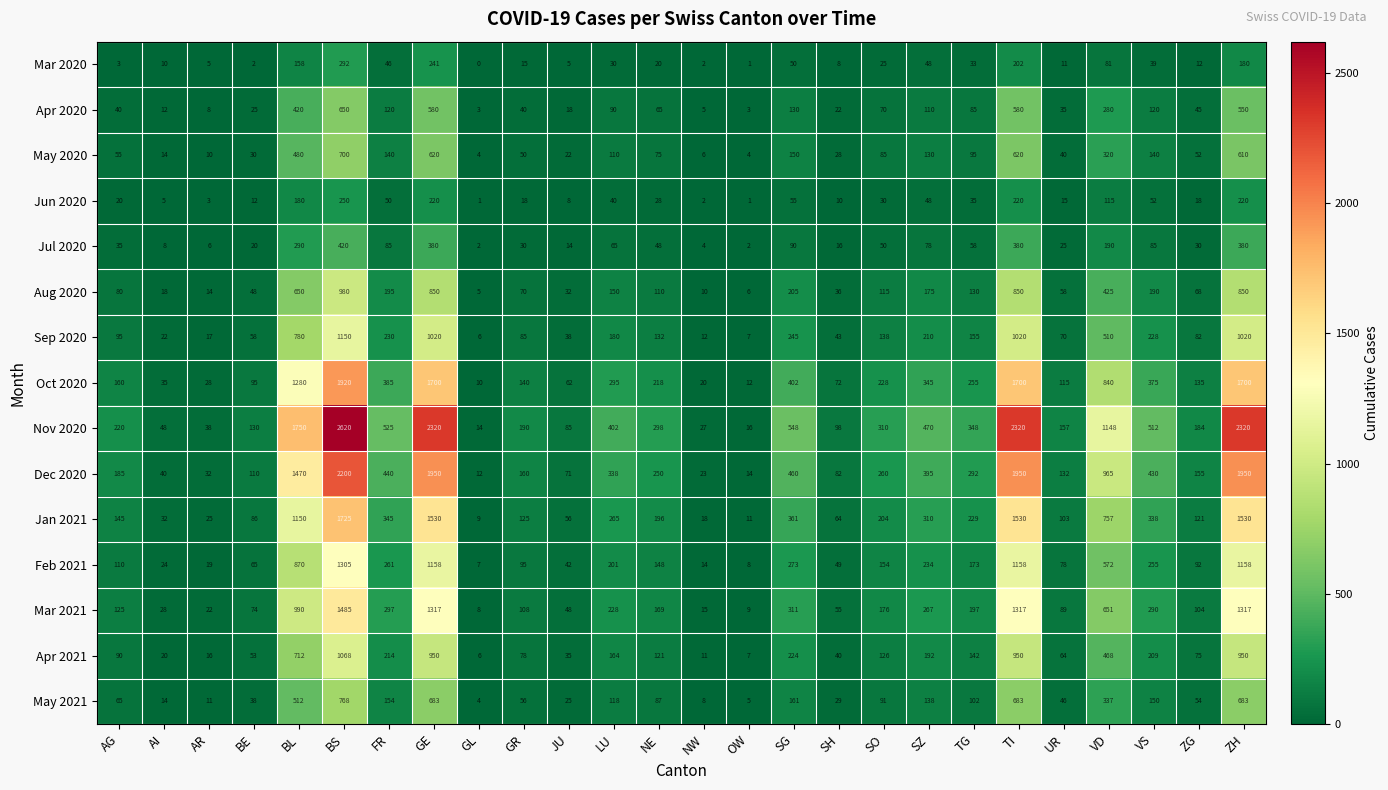

What is the difference between the maximum and minimum values in the Apr 2021 series?

1062